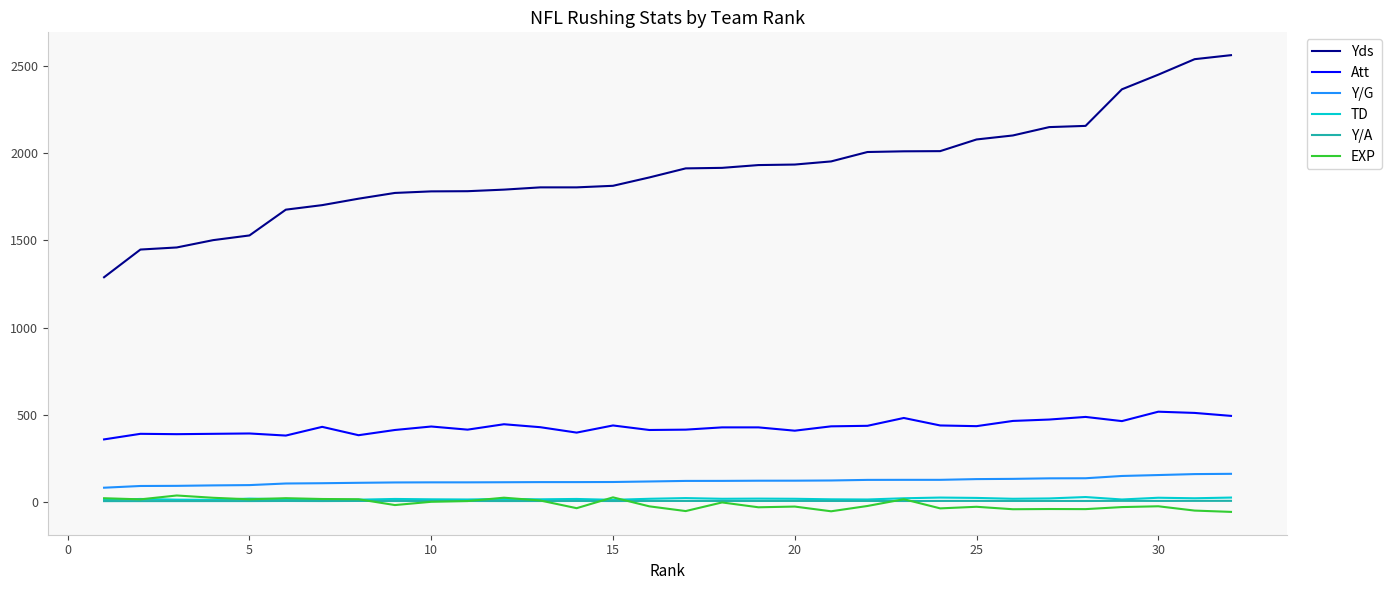

What is the maximum value shown in the chart?

2564.0